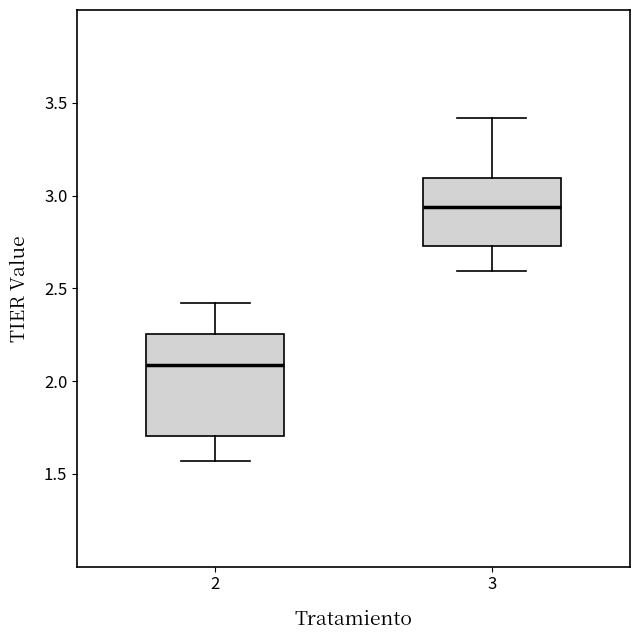

Where is the upper edge of the box at x = 3 on the y-axis? The values are not printed on the chart, so give them approximately, as read against the axis.

3.10